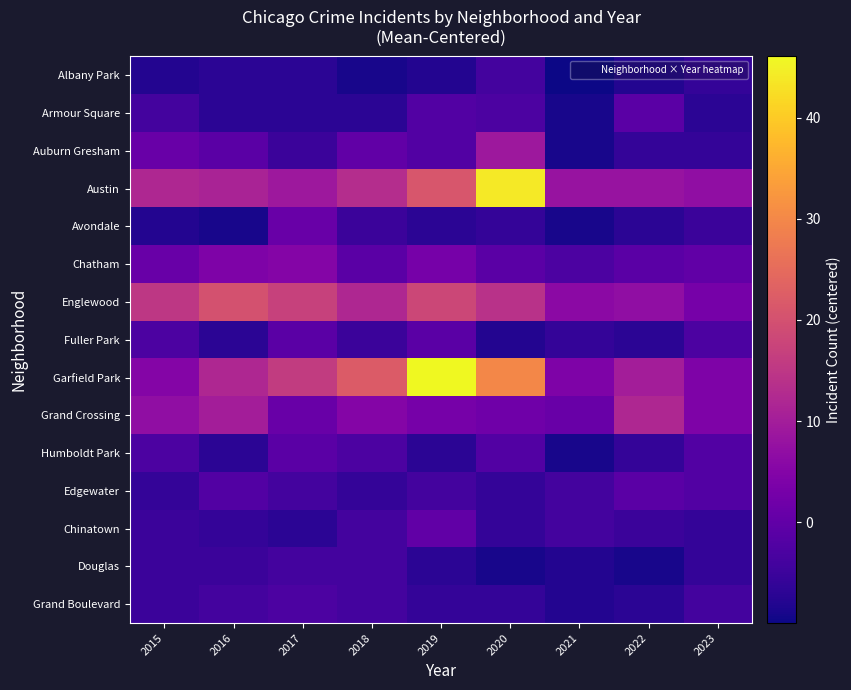

How many series are shown in this chart?

15